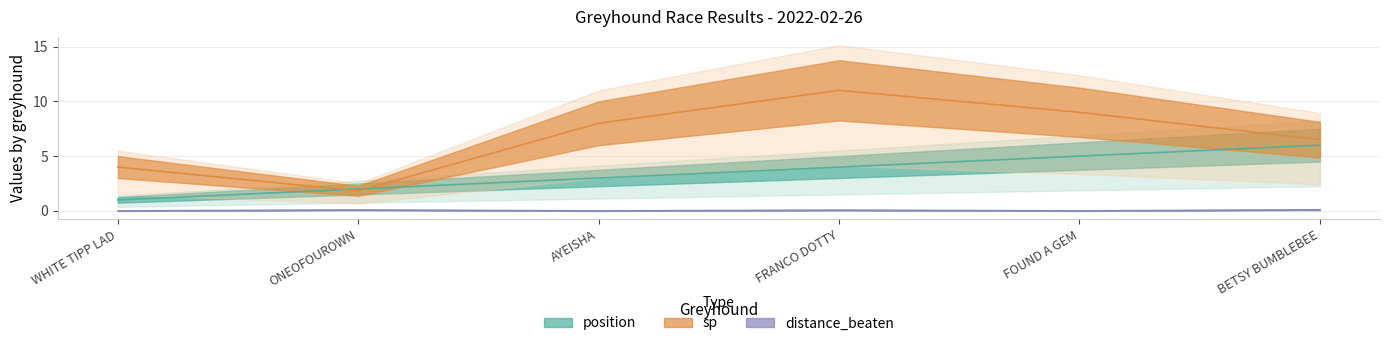

Which series has the largest total across all categories?

sp